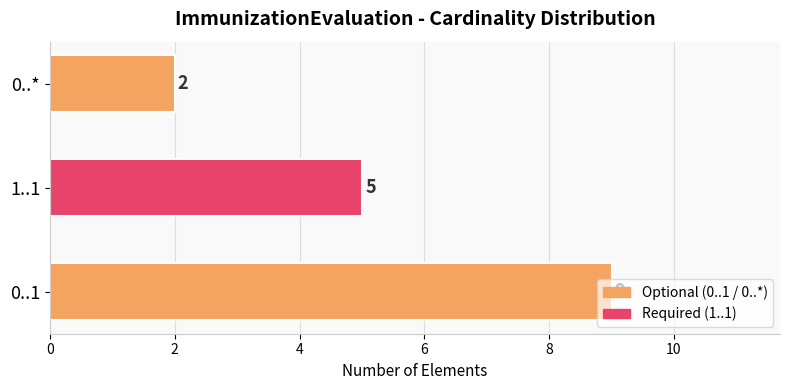

How many bars are there in total?

3